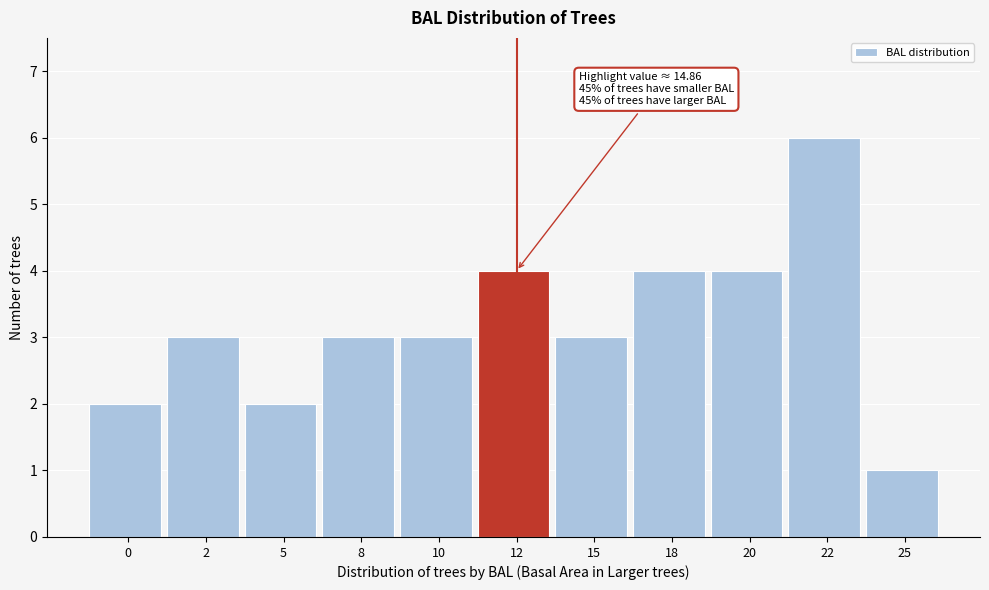

Reading left to right, transcribe all the data shown in this chart.

2	3	2	3	3	4	3	4	4	6	1